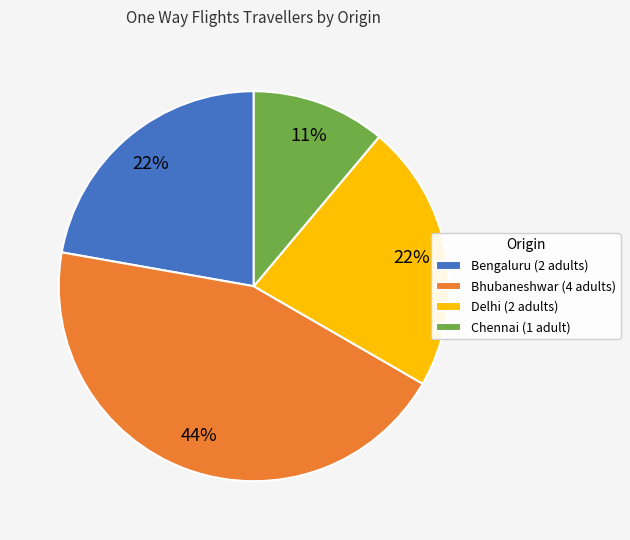

What is the ratio of the value at Bengaluru (2 adults) to the value at Chennai (1 adult)?

2.0